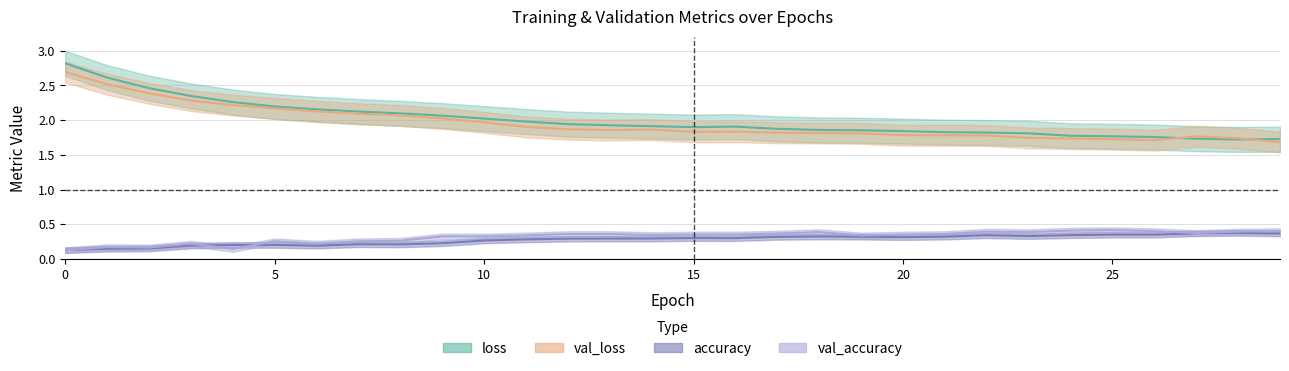

Reading left to right, what are all the values shown in this chart?

loss: 2.8	2.6	2.5	2.3	2.3	2.2	2.2	2.1	2.1	2.1	2.0	2.0	1.9	1.9	1.9	1.9	1.9	1.9	1.9	1.9	1.8	1.8	1.8	1.8	1.8	1.8	1.8	1.7	1.7	1.7
val_loss: 2.7	2.5	2.4	2.3	2.2	2.2	2.1	2.1	2.1	2.0	2.0	1.9	1.9	1.9	1.9	1.8	1.8	1.8	1.8	1.8	1.8	1.8	1.8	1.7	1.7	1.7	1.7	1.8	1.7	1.7
accuracy: 0.1	0.1	0.2	0.2	0.2	0.2	0.2	0.2	0.2	0.2	0.3	0.3	0.3	0.3	0.3	0.3	0.3	0.3	0.3	0.3	0.3	0.3	0.3	0.3	0.3	0.4	0.4	0.4	0.4	0.4
val_accuracy: 0.1	0.2	0.2	0.2	0.1	0.3	0.2	0.3	0.3	0.3	0.3	0.3	0.4	0.4	0.3	0.4	0.4	0.4	0.4	0.3	0.4	0.4	0.4	0.4	0.4	0.4	0.4	0.4	0.4	0.4